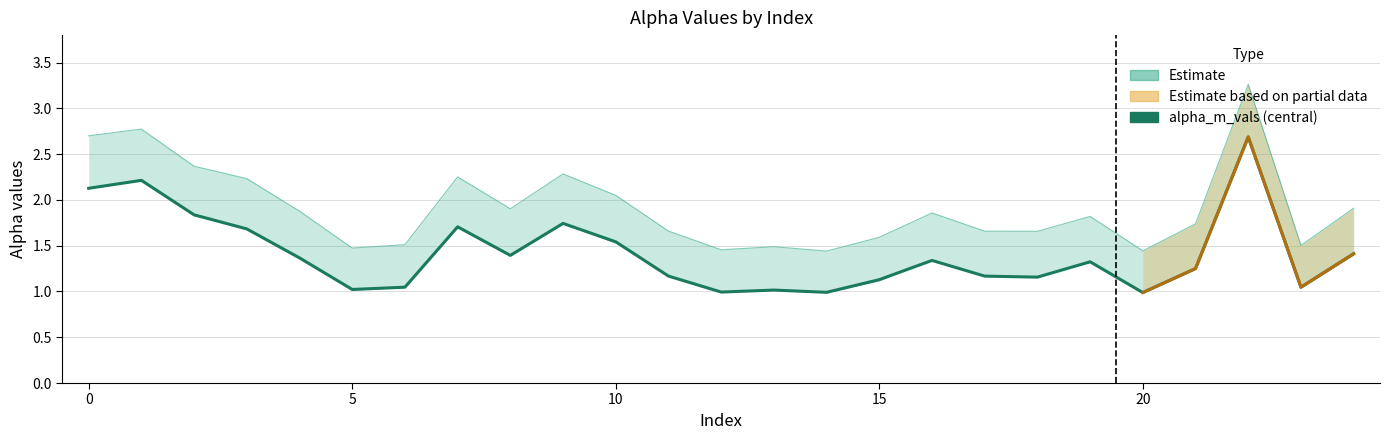

What is the difference between the maximum and minimum values?

1.7